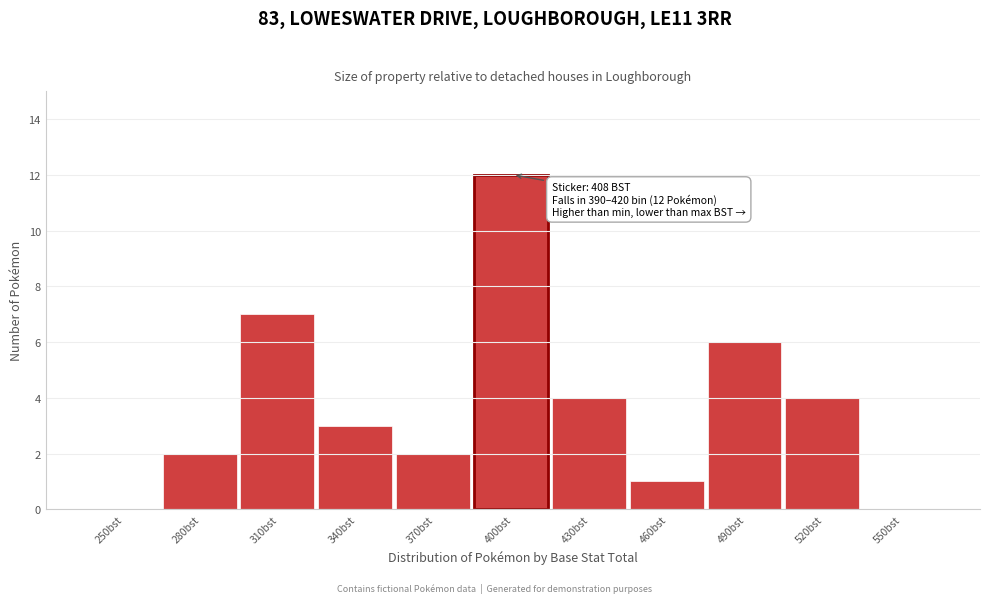

Reading left to right, list all the values displayed in this chart.

250bst=0	280bst=2	310bst=7	340bst=3	370bst=2	400bst=12	430bst=4	460bst=1	490bst=6	520bst=4	550bst=0